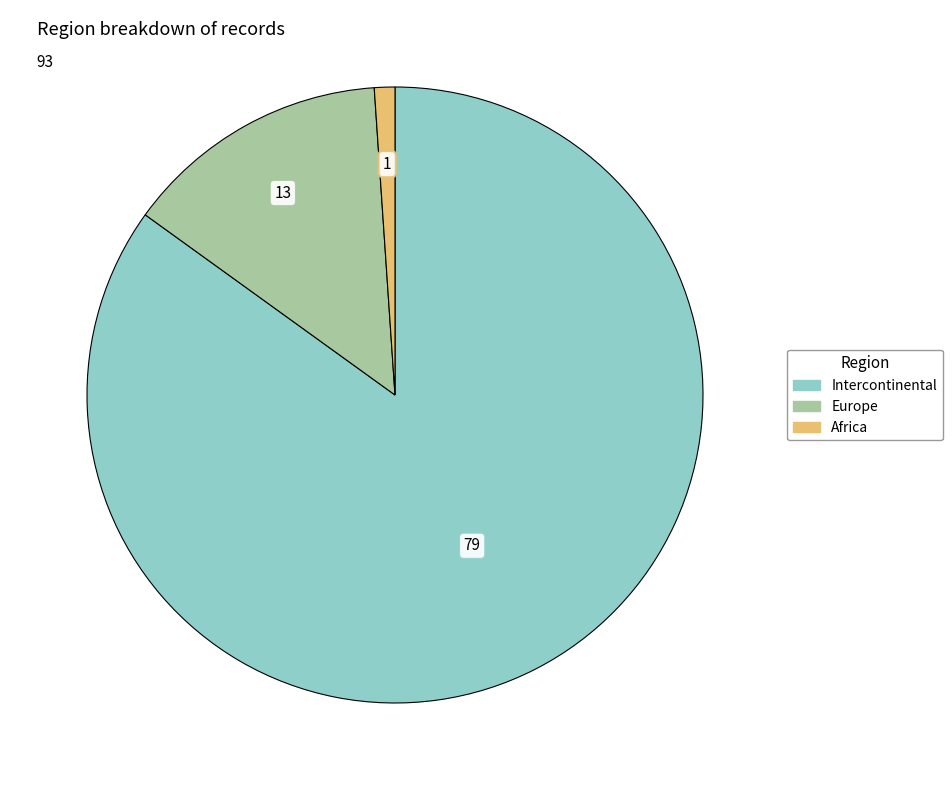

The Europe slice represents 14% of the pie. True or false?

True